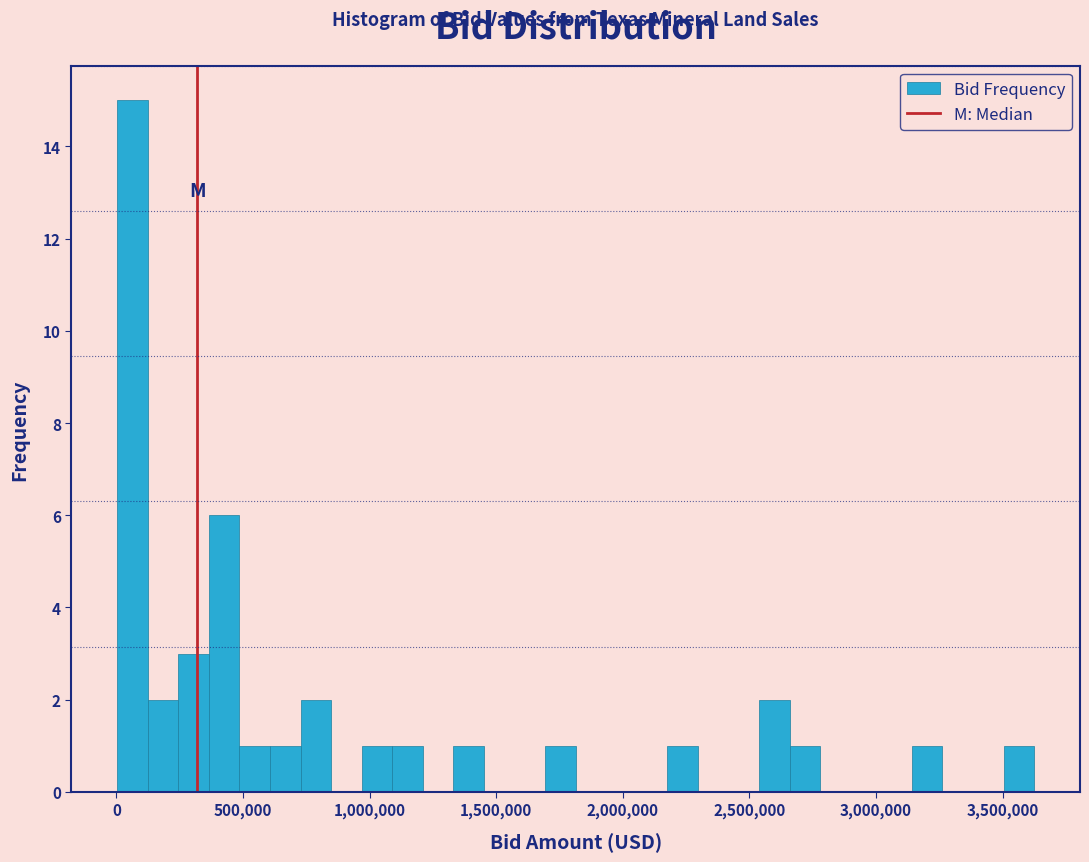

Read against the x-axis, roughly where is the centre of the tallest bar?

50000